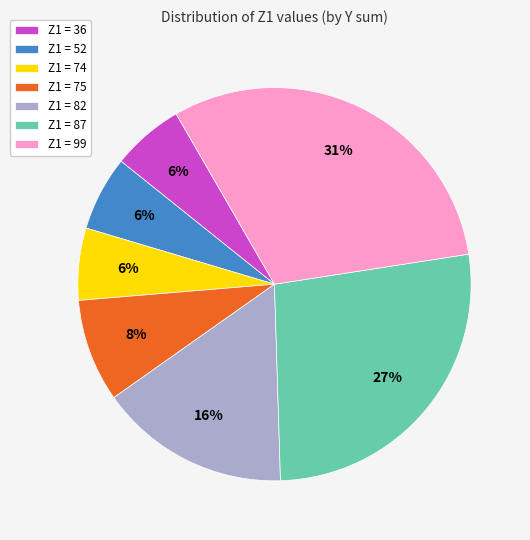

To the nearest percent, what portion does Z1 = 75 represent?

8%